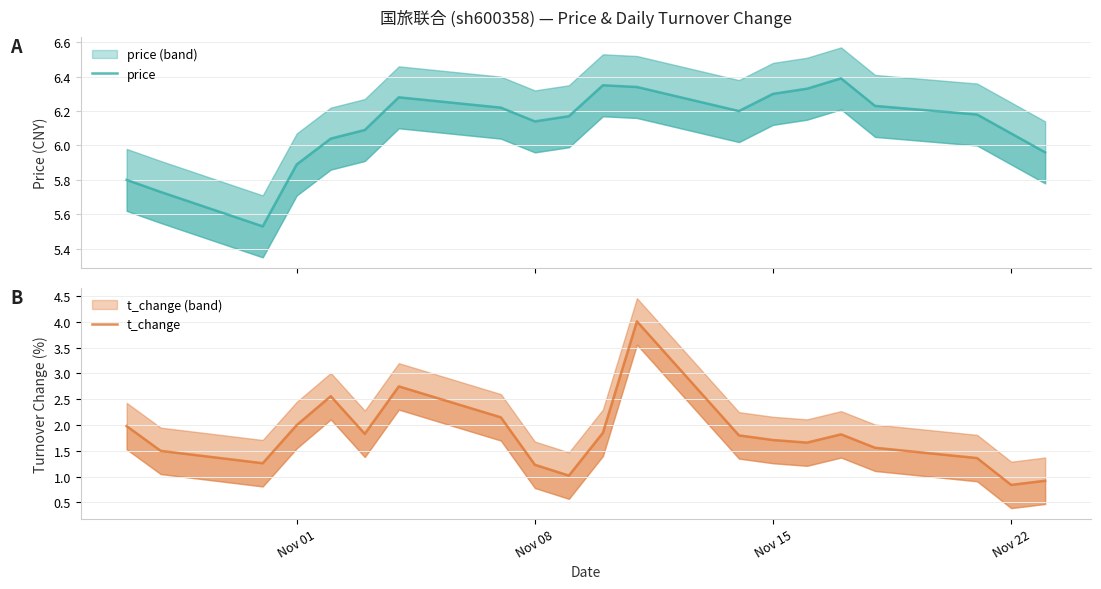

Which series has the widest spread of values?

t_change